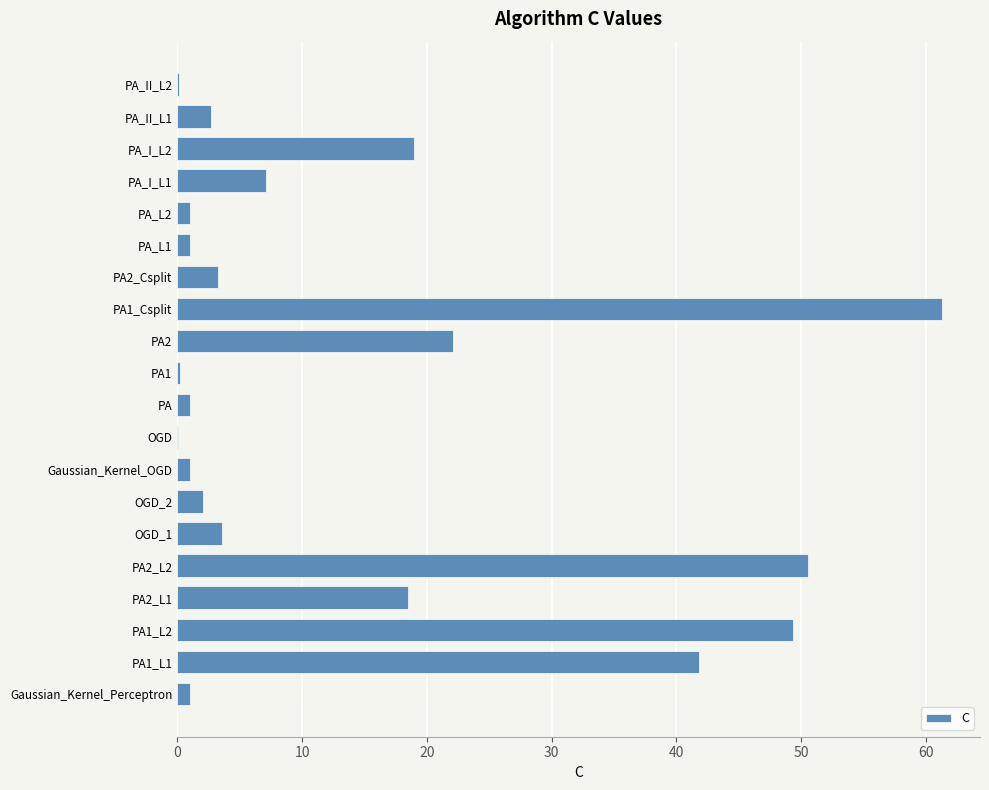

What is the sum of all values?

286.8